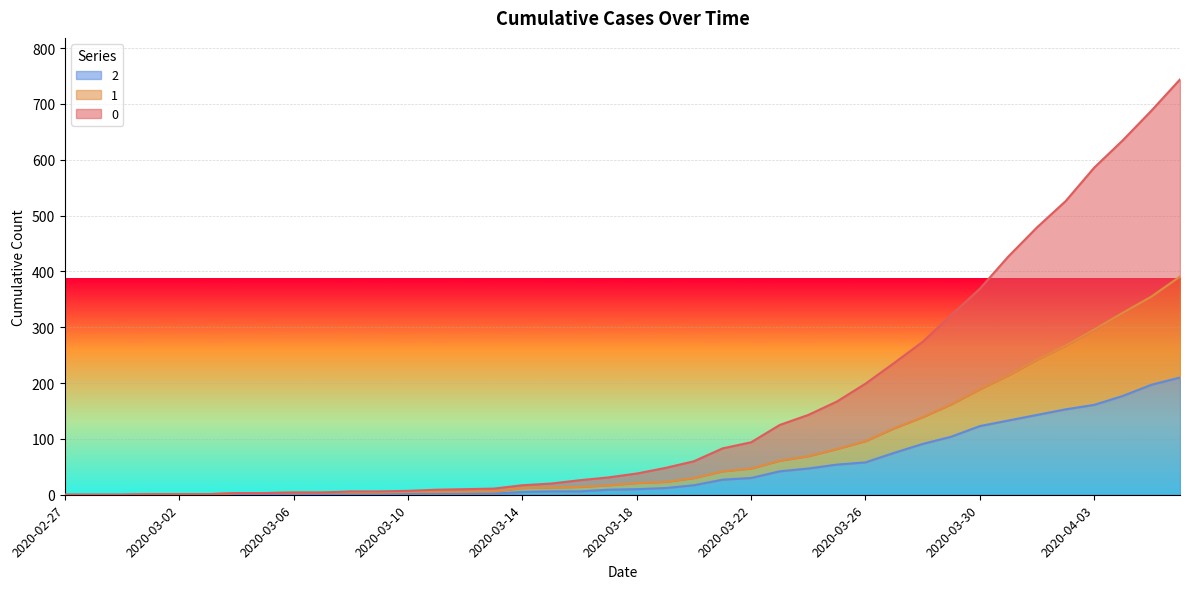

True or false: 1 and 0 cross at least once.

False